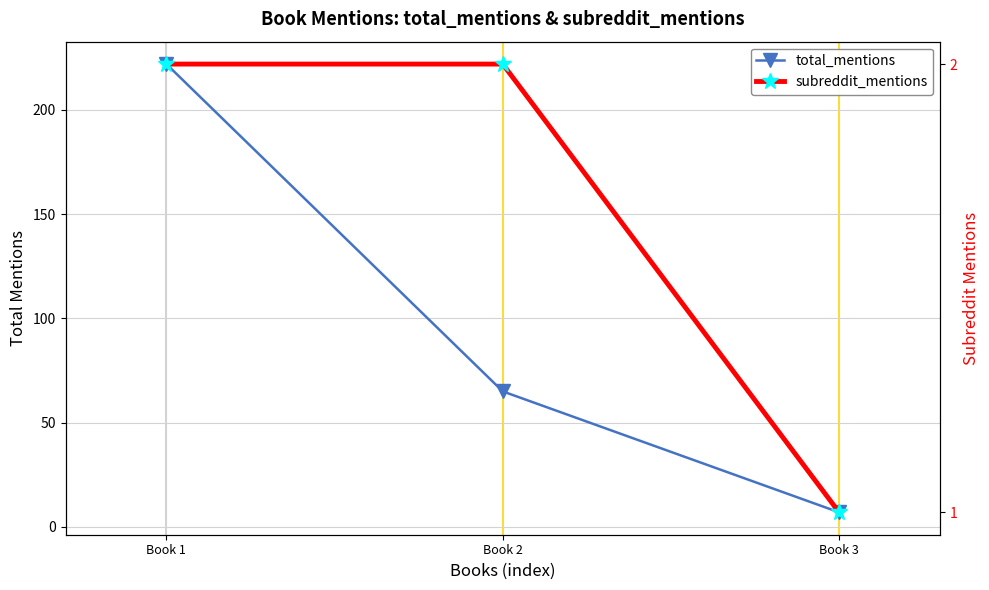

Which has a higher value, Book 1 or Book 3?

Book 1